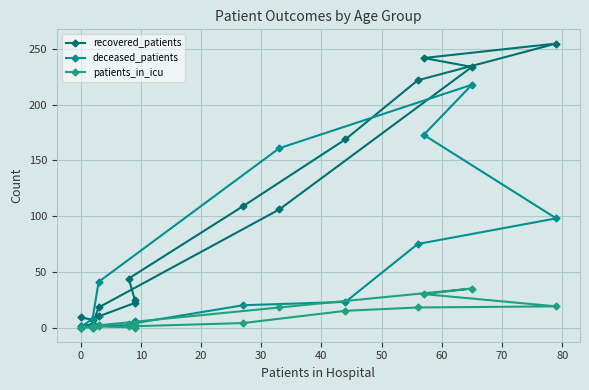

What are all the series names shown in the legend?

recovered_patients, deceased_patients, patients_in_icu